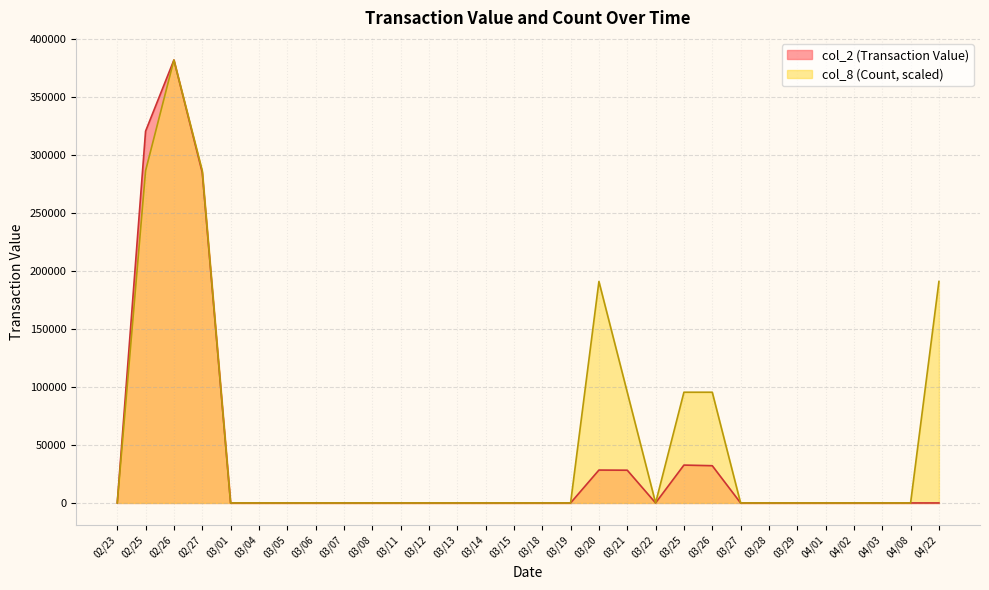

Reading left to right, list all the values displayed in this chart.

col_2 (Transaction Value): 02/23=0	02/25=320760	02/26=382140	02/27=285120	03/01=0	03/04=0	03/05=0	03/06=0	03/07=0	03/08=0	03/11=0	03/12=0	03/13=0	03/14=0	03/15=0	03/18=0	03/19=0	03/20=28370	03/21=28250	03/22=0	03/25=32670	03/26=32130	03/27=0	03/28=0	03/29=0	04/01=0	04/02=0	04/03=0	04/08=0	04/22=0
col_8 (Count): 02/23=0	02/25=286605	02/26=382140	02/27=286605	03/01=0	03/04=0	03/05=0	03/06=0	03/07=0	03/08=0	03/11=0	03/12=0	03/13=0	03/14=0	03/15=0	03/18=0	03/19=0	03/20=191070	03/21=95535	03/22=0	03/25=95535	03/26=95535	03/27=0	03/28=0	03/29=0	04/01=0	04/02=0	04/03=0	04/08=0	04/22=191070